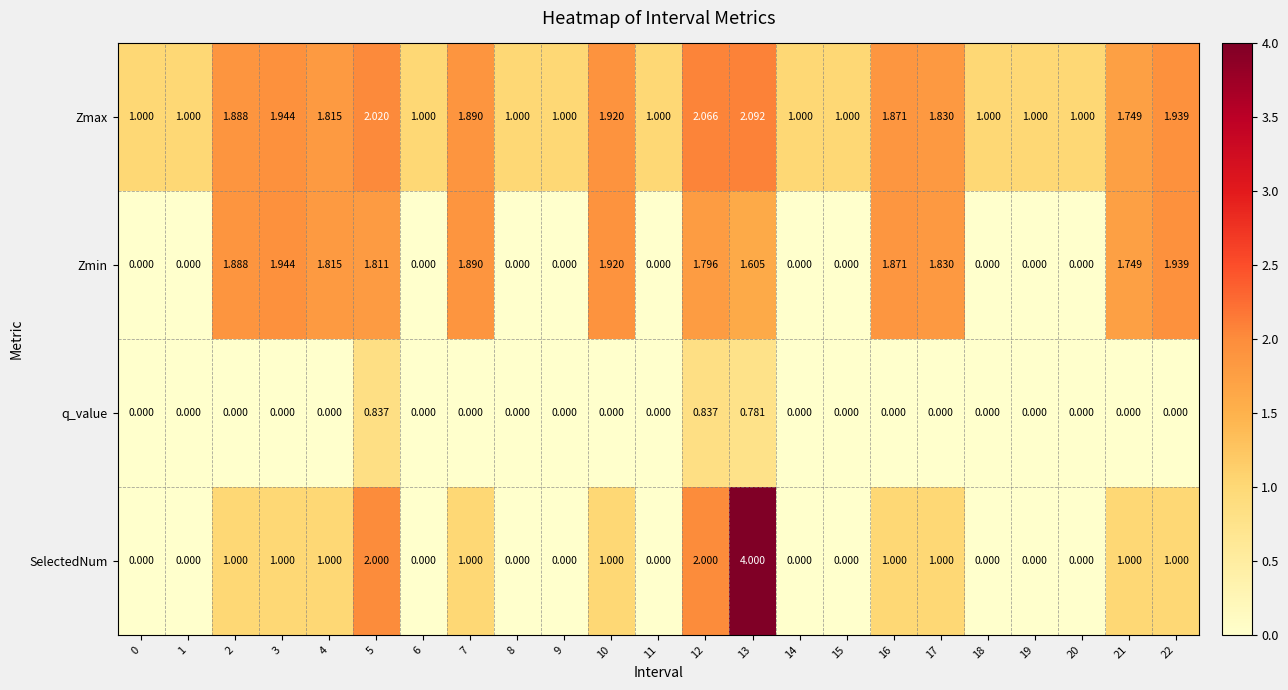

Which series has the widest spread of values?

SelectedNum